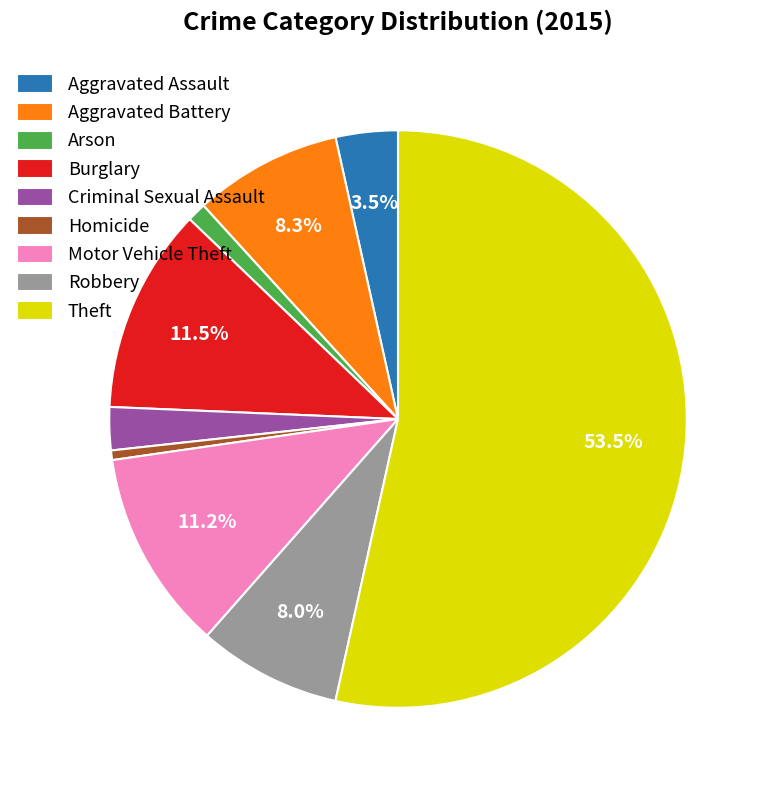

How many segments does this pie chart have?

9